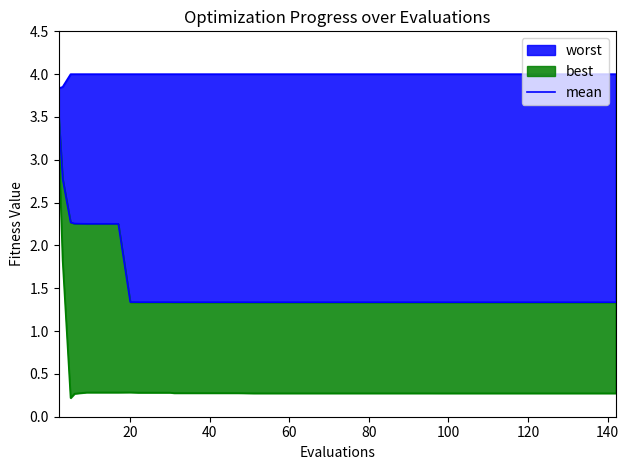

What is the average value?

1.5